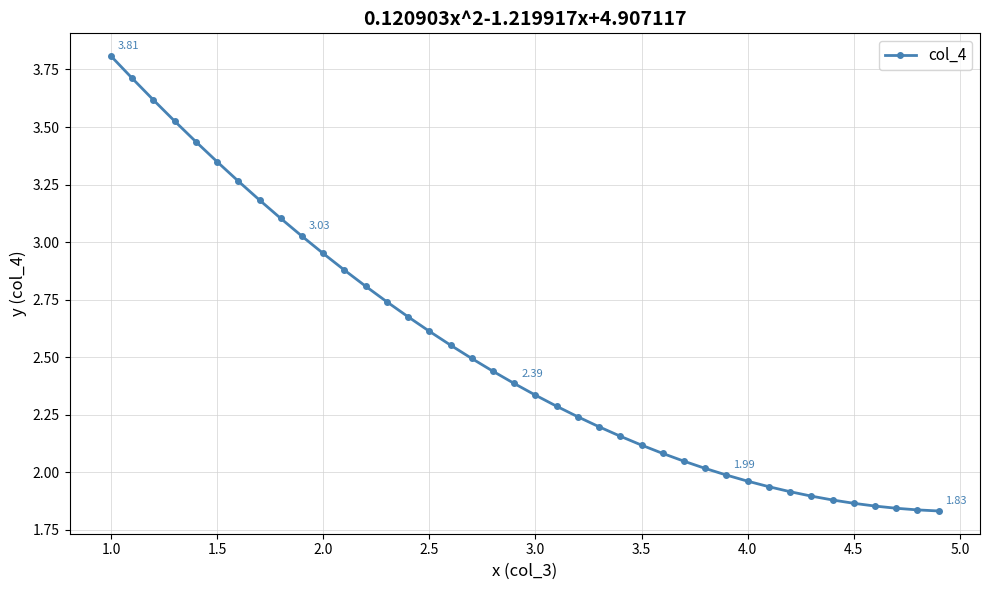

What is the sum of all values?

100.9